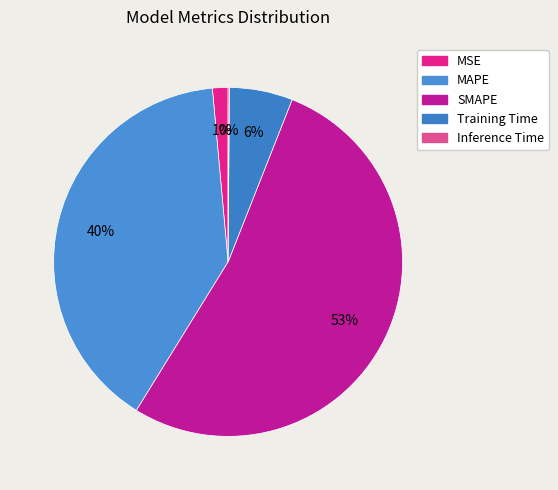

To the nearest percent, what is the difference between the largest and smallest slice percentages?

53%